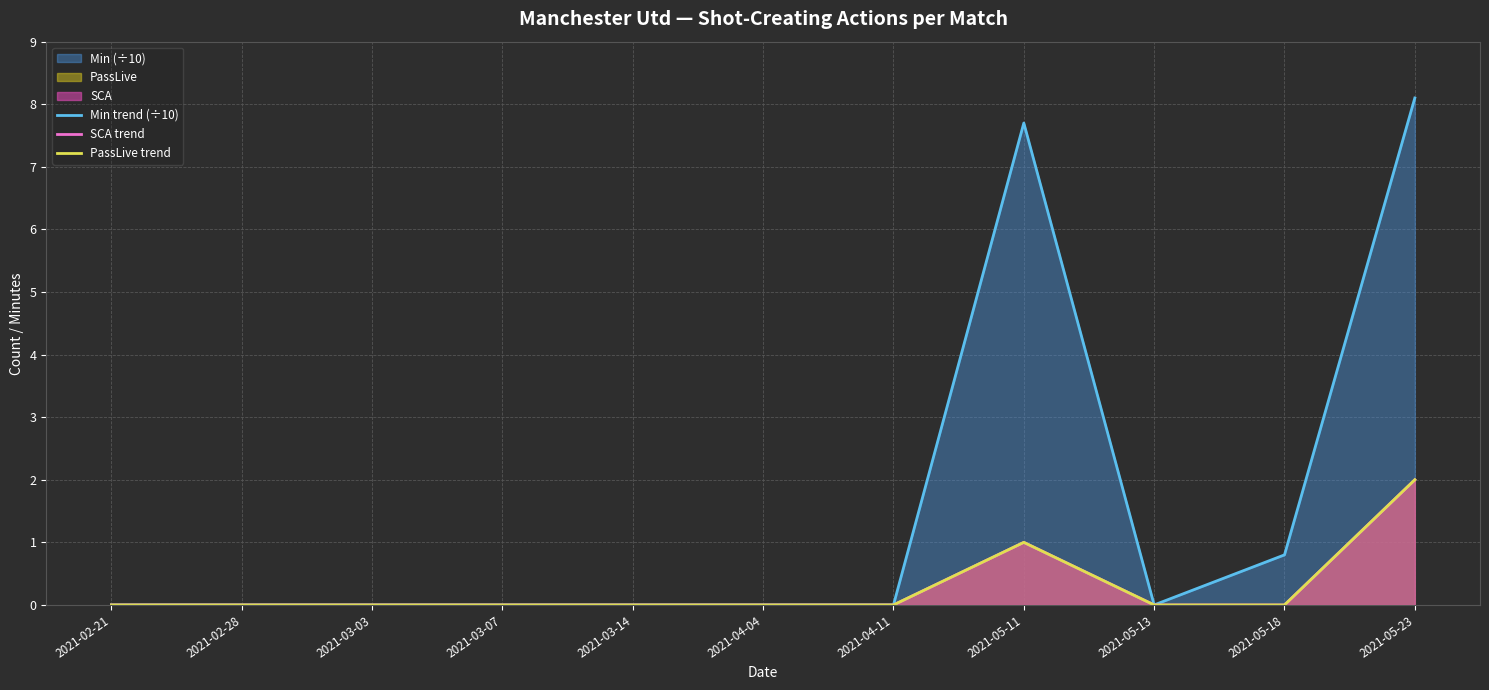

Which category has the lowest value in the PassLive trend series?

2021-02-21